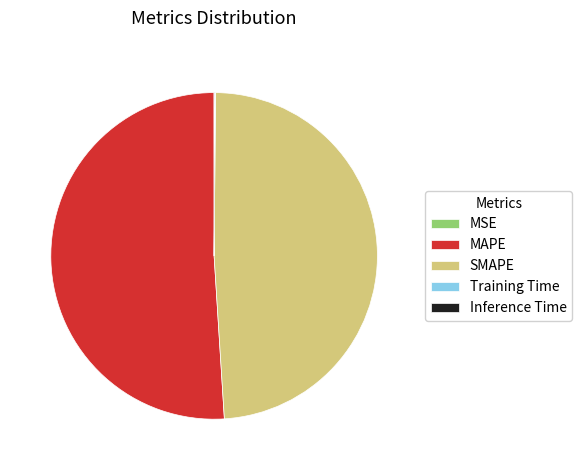

What is the majority slice?

MAPE